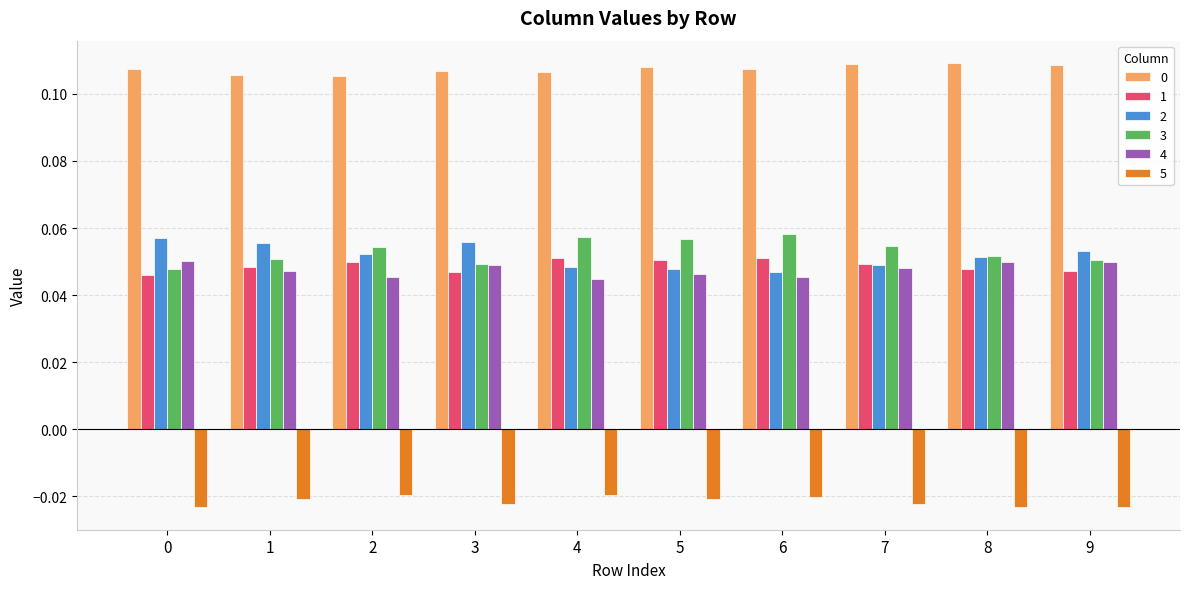

How many 0 values are between 0 and 1?

10